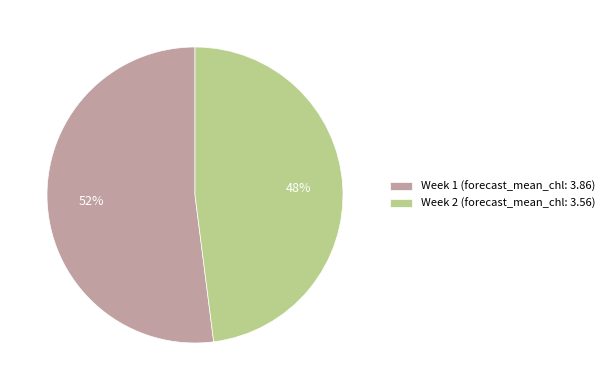

To the nearest percent, what is the difference between the largest and smallest slice percentages?

4%